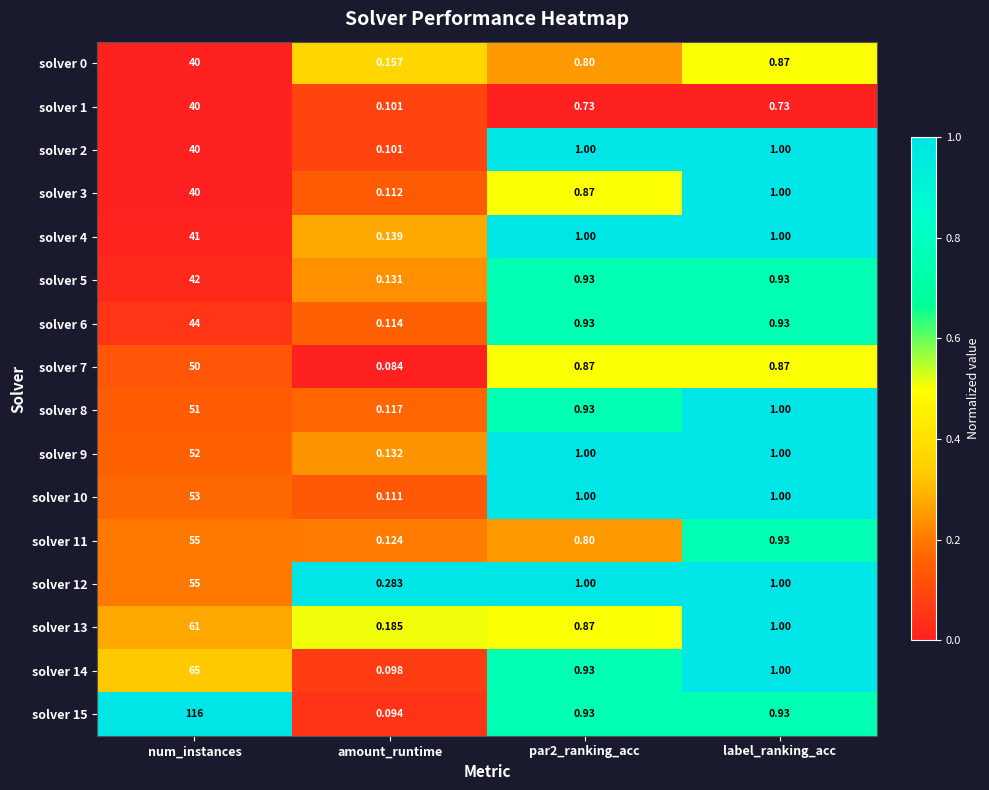

At which label is solver 11 closest to 27?

label_ranking_acc